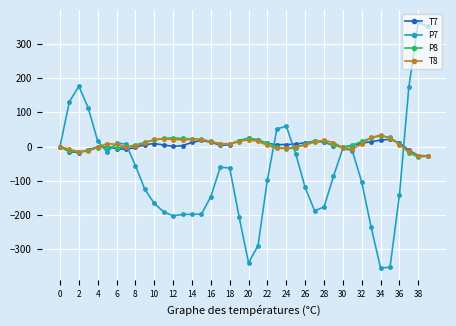

True or false: P7 has more than 1 points higher than both neighbors.

True